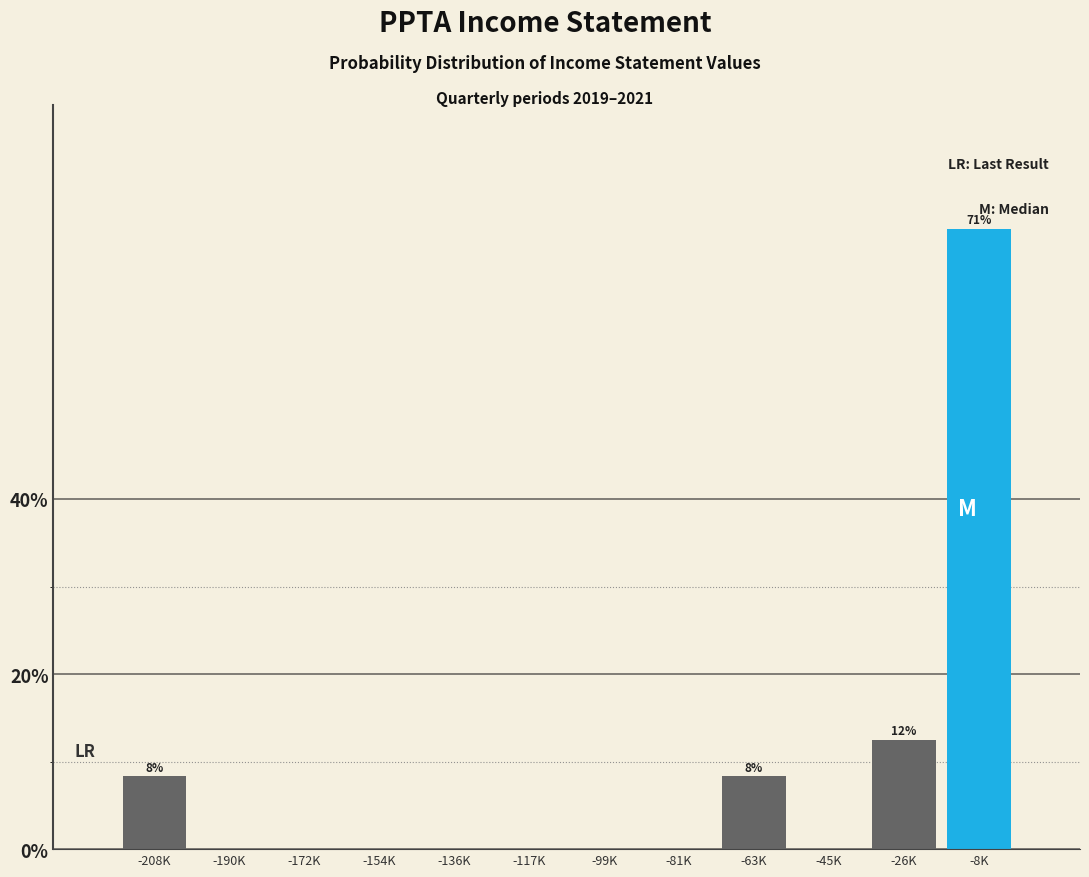

Reading left to right, transcribe all the data shown in this chart.

-208K=8.3	-190K=0.0	-172K=0.0	-154K=0.0	-136K=0.0	-117K=0.0	-99K=0.0	-81K=0.0	-63K=8.3	-45K=0.0	-26K=12.5	-8K=70.8